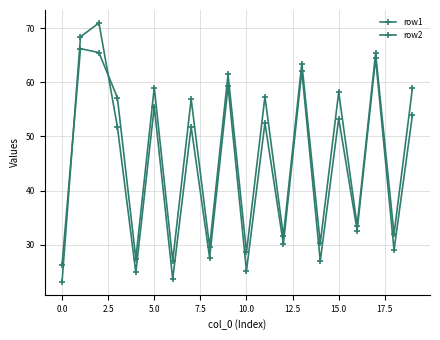

What is the difference between the maximum and second lowest values in the row1 series?

47.2